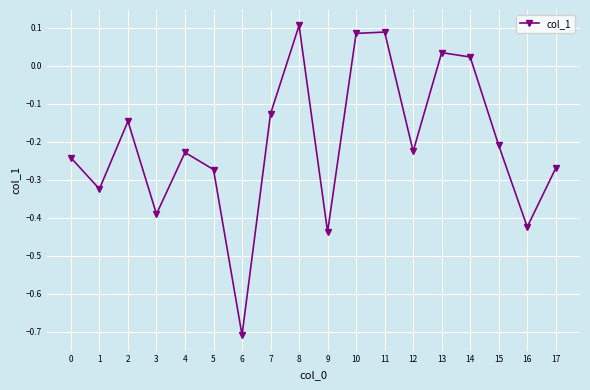

What is the sum of all values?

-3.7